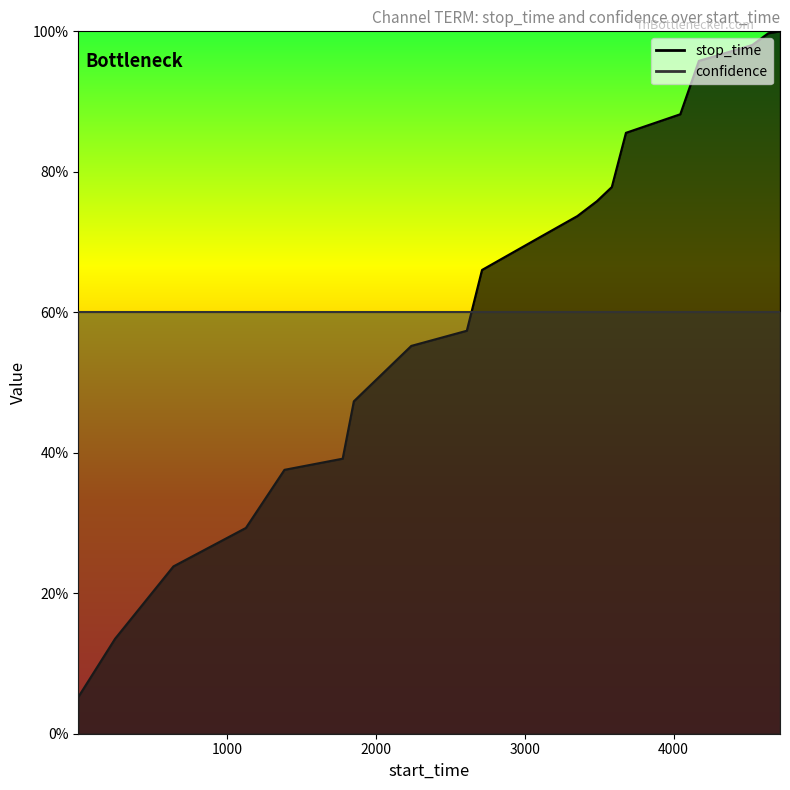

At which label is the value closest to 0?

1